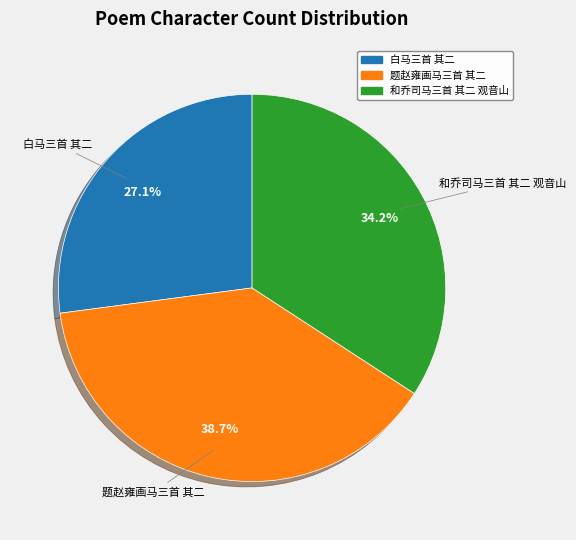

To the nearest percent, what is the average slice percentage?

33%